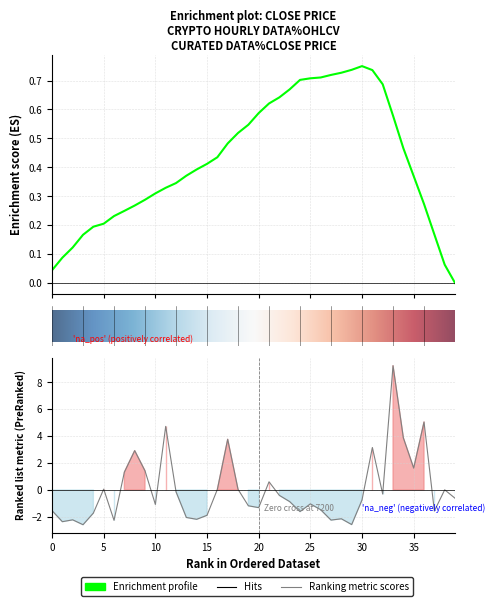

The chart shows a value of -0.1 at 32. True or false?

False